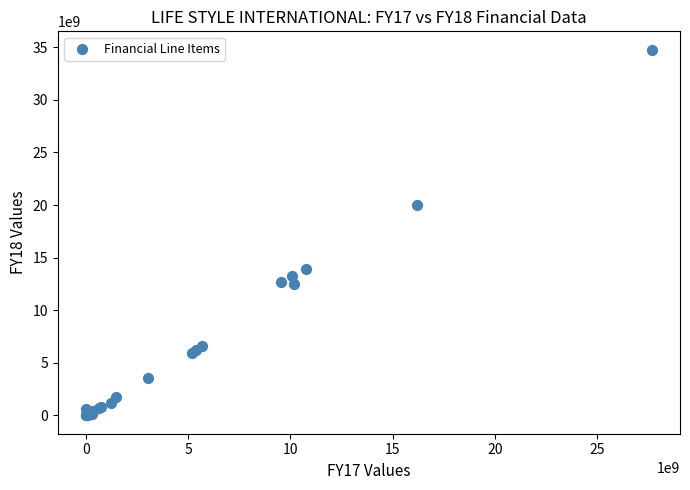

What Y value in the scatter plot is closest to 17385000000?

20040000000